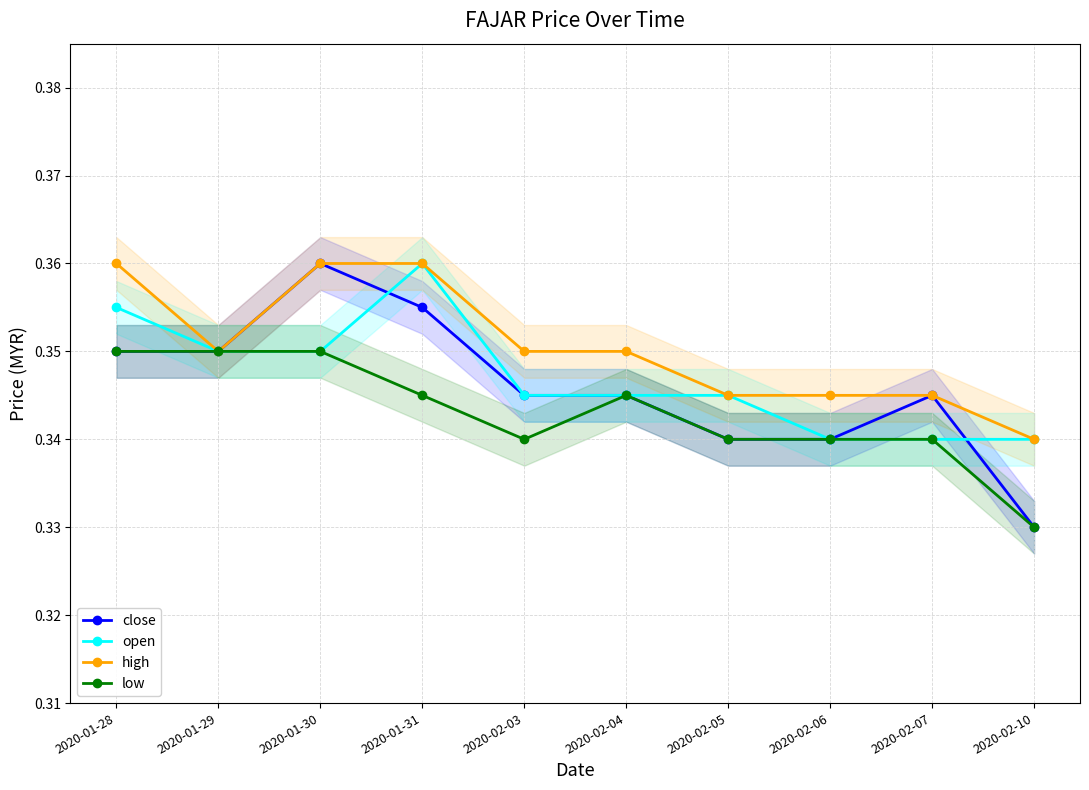

After their last crossing, which series has the higher values: close or open?

open